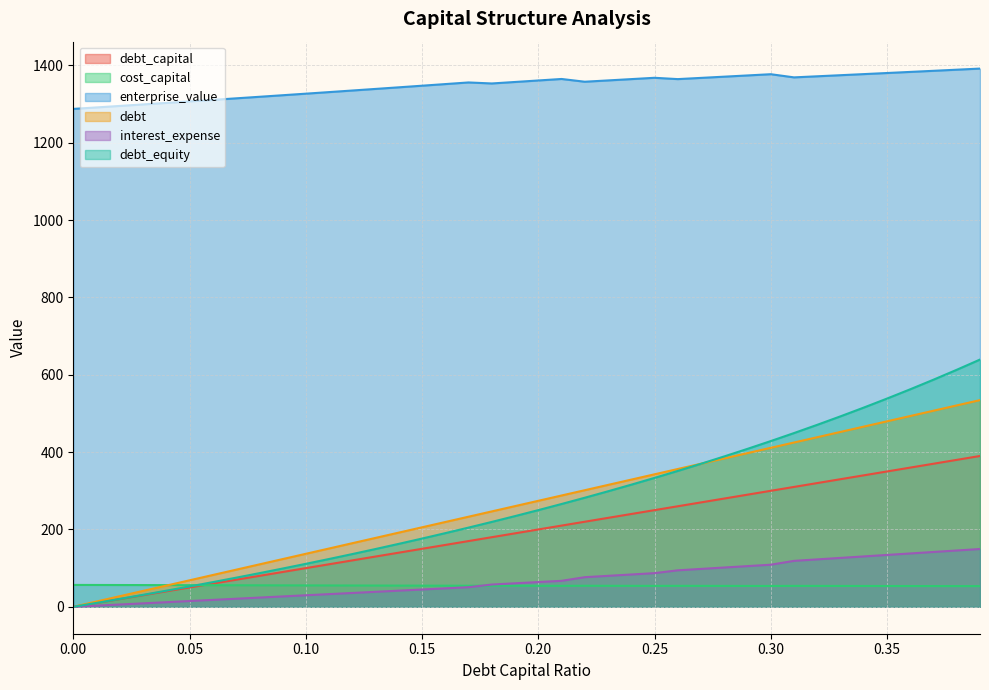

What is the difference between the cost_capital values at 0.38 and 0.3?

0.3